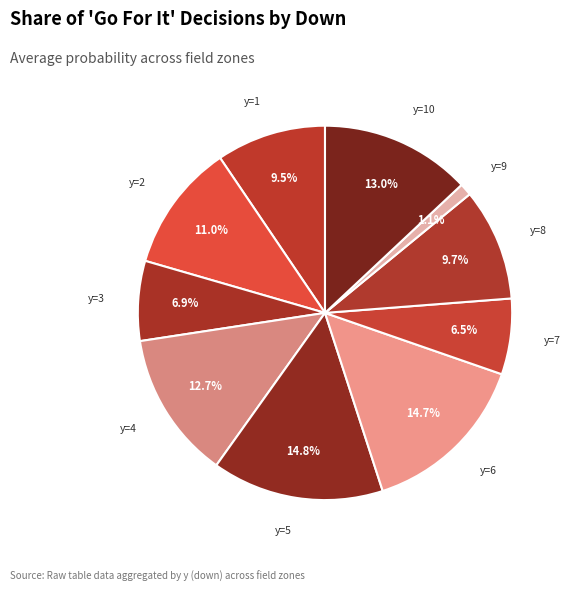

How many slices are in this pie chart?

10